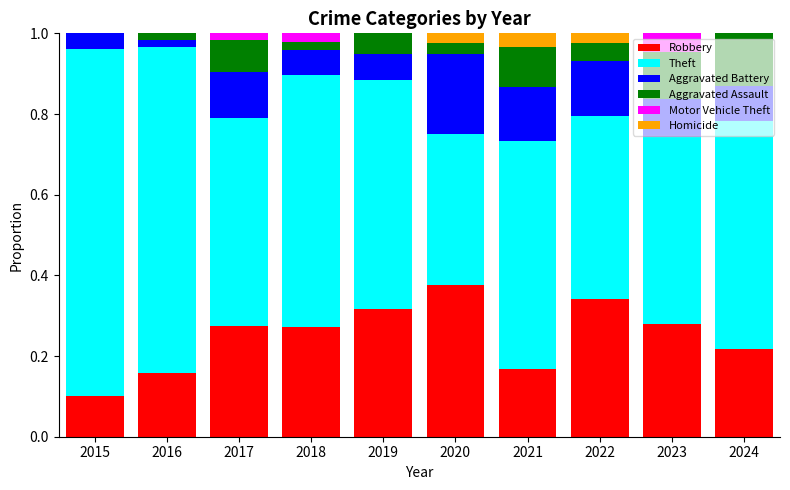

What is the total value across all series at 2023?

1.0